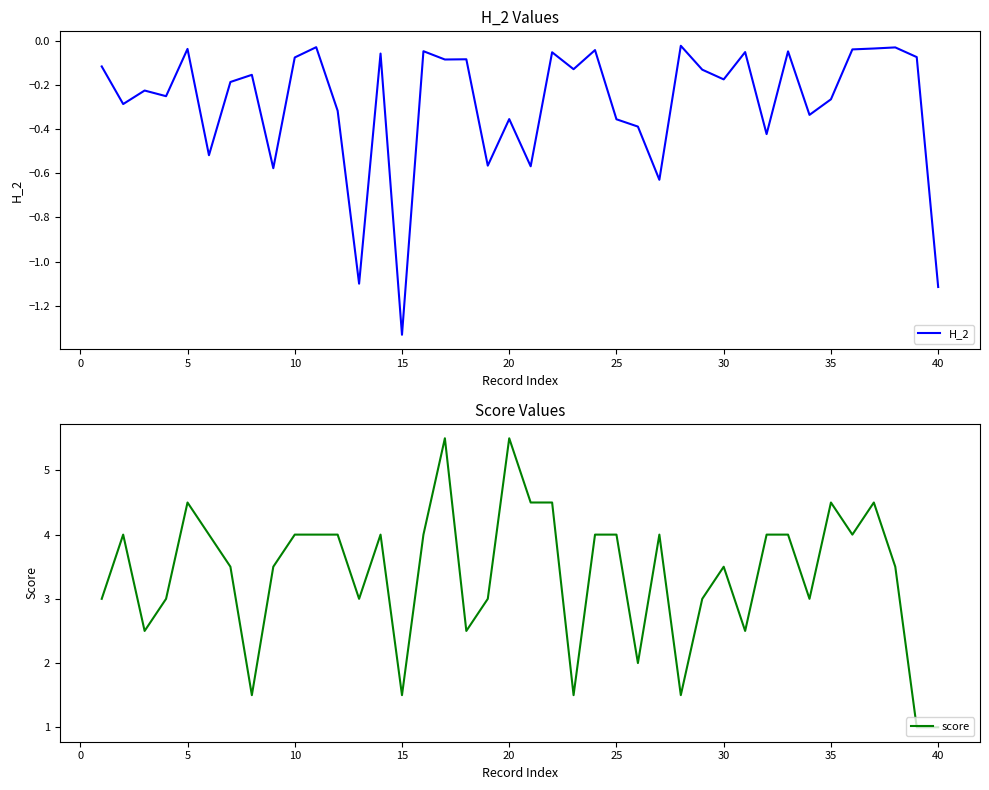

True or false: H_2 has a value of -0.4 at 35.

False